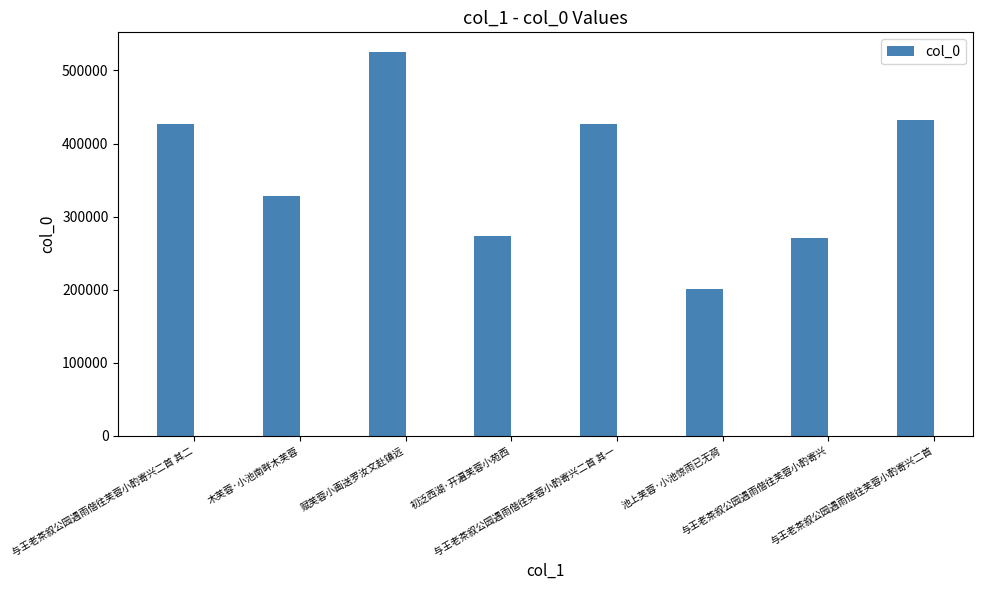

What position from the left is 赋芙蓉小画送罗汝文赴镇远?

3